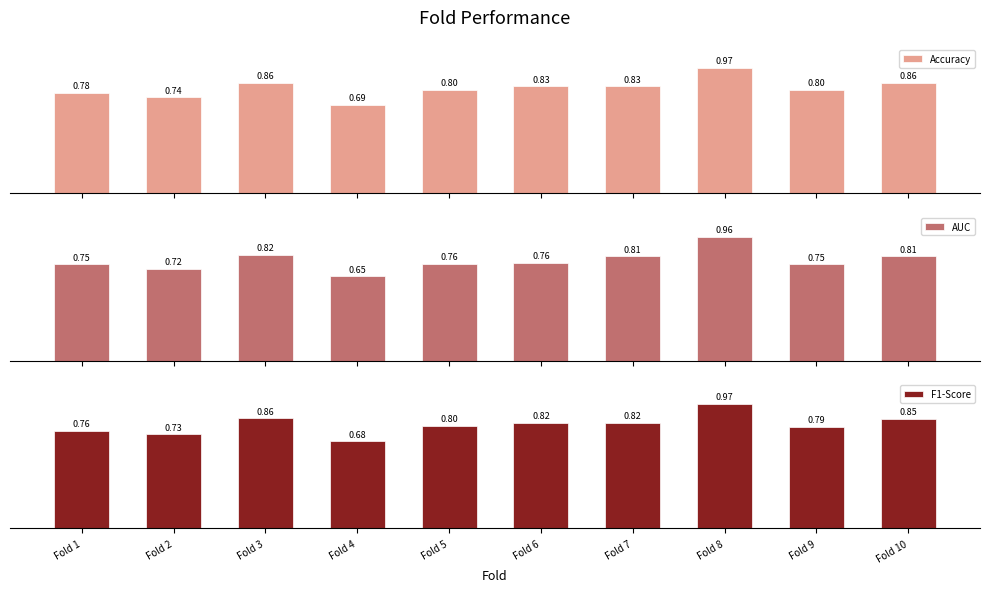

What is the sum of all Accuracy values?

8.1